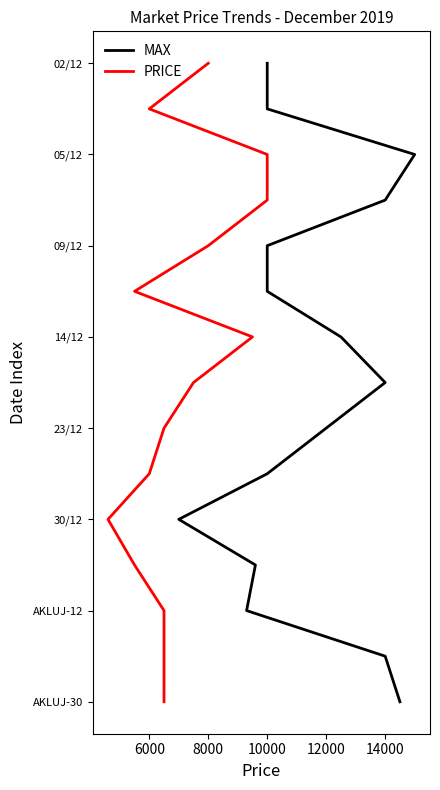

What is the label of the 6th point from the right?

9